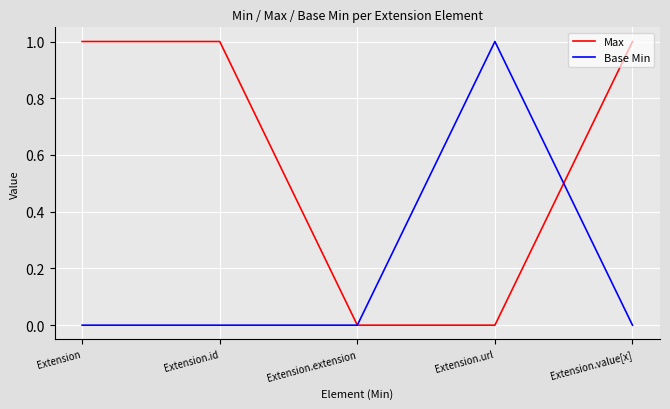

The value of Base Min at Extension.value[x] is -1. True or false?

False